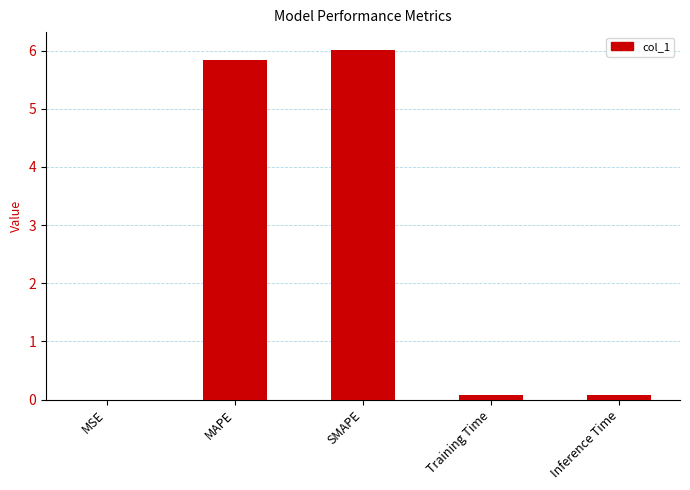

True or false: the data shows 9.6 at SMAPE.

False